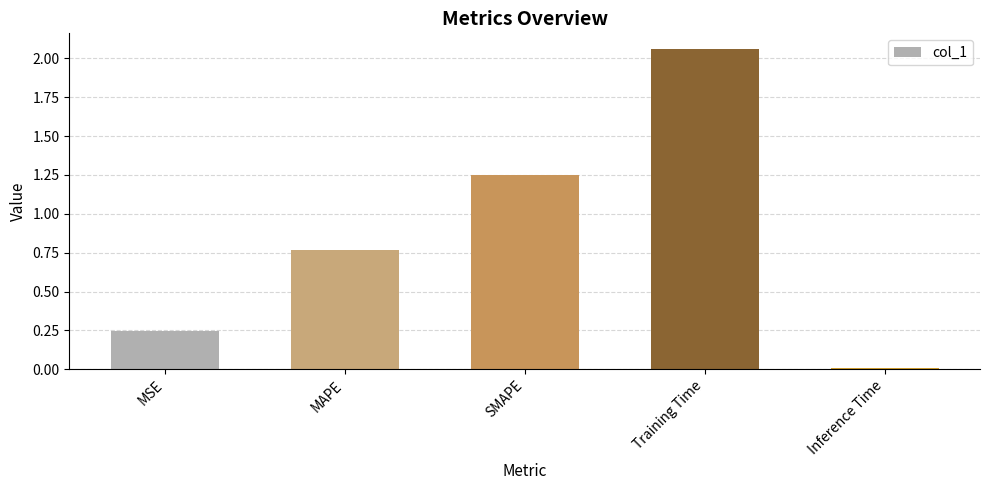

What is the sum of all values?

4.3